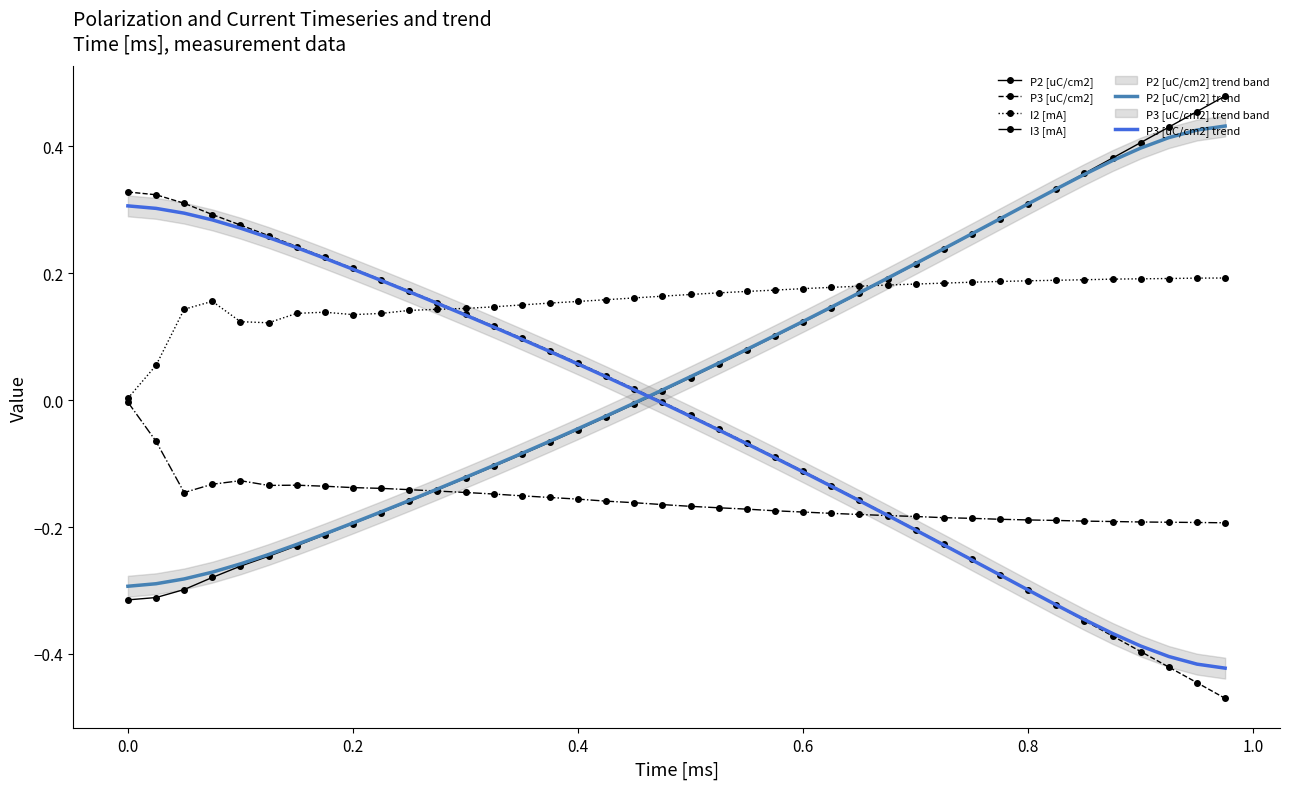

Reading left to right, list all the values displayed in this chart.

P2 [uC/cm2]: -0.3	-0.3	-0.3	-0.3	-0.3	-0.2	-0.2	-0.2	-0.2	-0.2	-0.2	-0.1	-0.1	-0.1	-0.1	-0.1	-0.0	-0.0	-0.0	0.0	0.0	0.1	0.1	0.1	0.1	0.1	0.2	0.2	0.2	0.2	0.3	0.3	0.3	0.3	0.4	0.4	0.4	0.4	0.5	0.5
P3 [uC/cm2]: 0.3	0.3	0.3	0.3	0.3	0.3	0.2	0.2	0.2	0.2	0.2	0.2	0.1	0.1	0.1	0.1	0.1	0.0	0.0	-0.0	-0.0	-0.0	-0.1	-0.1	-0.1	-0.1	-0.2	-0.2	-0.2	-0.2	-0.3	-0.3	-0.3	-0.3	-0.3	-0.4	-0.4	-0.4	-0.4	-0.5
I2 [mA]: 0.0	0.1	0.1	0.2	0.1	0.1	0.1	0.1	0.1	0.1	0.1	0.1	0.1	0.1	0.1	0.2	0.2	0.2	0.2	0.2	0.2	0.2	0.2	0.2	0.2	0.2	0.2	0.2	0.2	0.2	0.2	0.2	0.2	0.2	0.2	0.2	0.2	0.2	0.2	0.2
I3 [mA]: -0.0	-0.1	-0.1	-0.1	-0.1	-0.1	-0.1	-0.1	-0.1	-0.1	-0.1	-0.1	-0.1	-0.1	-0.2	-0.2	-0.2	-0.2	-0.2	-0.2	-0.2	-0.2	-0.2	-0.2	-0.2	-0.2	-0.2	-0.2	-0.2	-0.2	-0.2	-0.2	-0.2	-0.2	-0.2	-0.2	-0.2	-0.2	-0.2	-0.2
P2 [uC/cm2] trend: -0.3	-0.3	-0.3	-0.3	-0.3	-0.2	-0.2	-0.2	-0.2	-0.2	-0.2	-0.1	-0.1	-0.1	-0.1	-0.1	-0.0	-0.0	-0.0	0.0	0.0	0.1	0.1	0.1	0.1	0.1	0.2	0.2	0.2	0.2	0.3	0.3	0.3	0.3	0.4	0.4	0.4	0.4	0.4	0.4
P3 [uC/cm2] trend: 0.3	0.3	0.3	0.3	0.3	0.3	0.2	0.2	0.2	0.2	0.2	0.2	0.1	0.1	0.1	0.1	0.1	0.0	0.0	-0.0	-0.0	-0.0	-0.1	-0.1	-0.1	-0.1	-0.2	-0.2	-0.2	-0.2	-0.3	-0.3	-0.3	-0.3	-0.3	-0.4	-0.4	-0.4	-0.4	-0.4